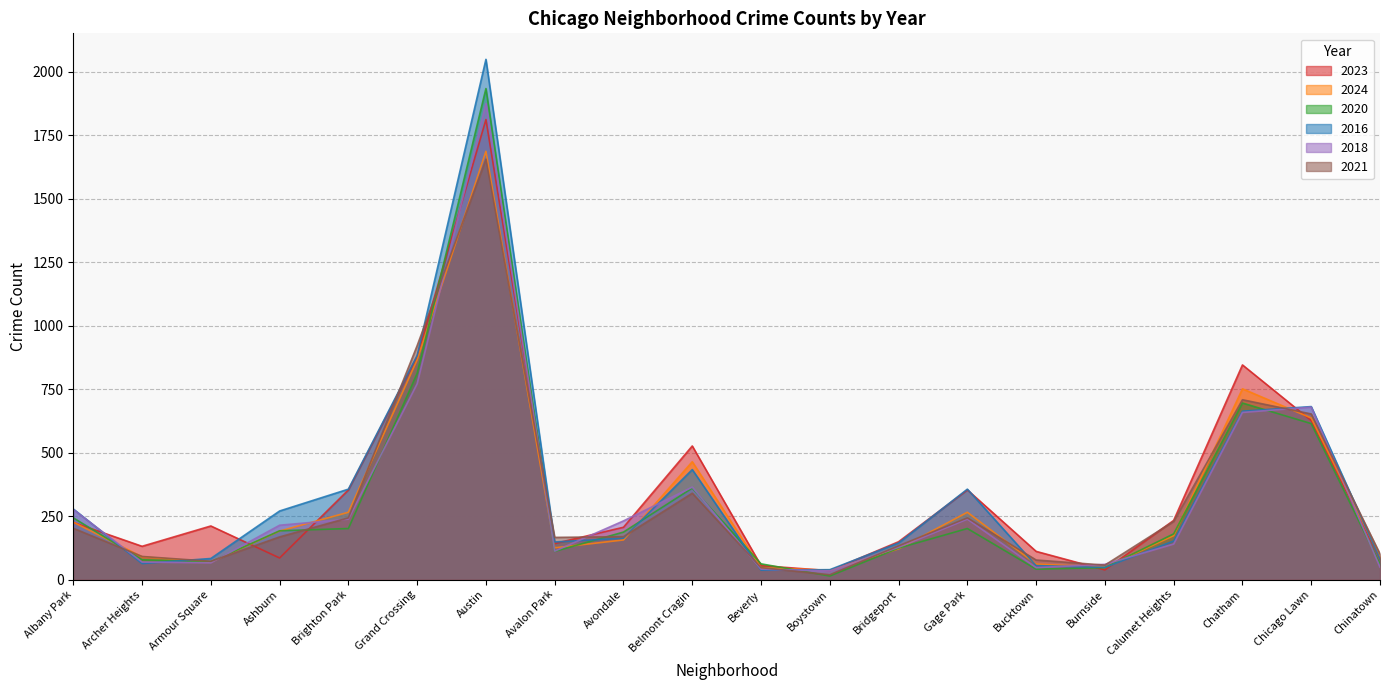

What value does the 2018 series have at Austin, to the nearest 50?

1850